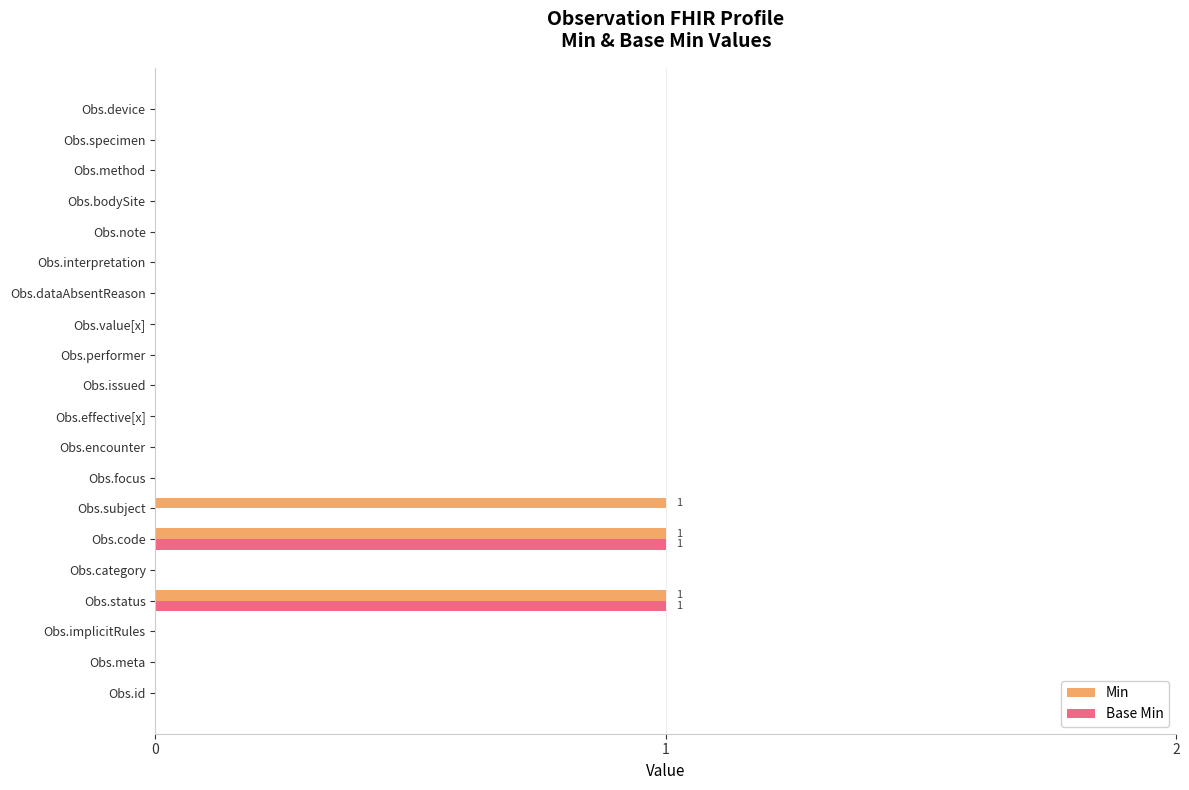

The value of Base Min at Obs.encounter is 0. True or false?

True